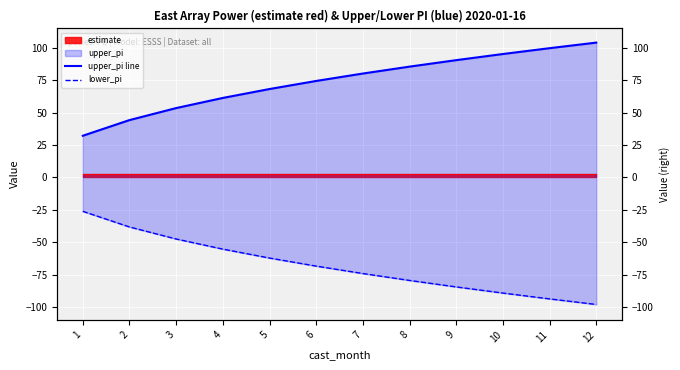

Reading right to left, extract all data points from this chart.

upper_pi line: 12=104.1	11=99.8	10=95.3	9=90.6	8=85.6	7=80.2	6=74.5	5=68.3	4=61.4	3=53.6	2=44.3	1=32.2
lower_pi: 12=-98.1	11=-93.8	10=-89.3	9=-84.6	8=-79.6	7=-74.2	6=-68.5	5=-62.3	4=-55.4	3=-47.6	2=-38.3	1=-26.2